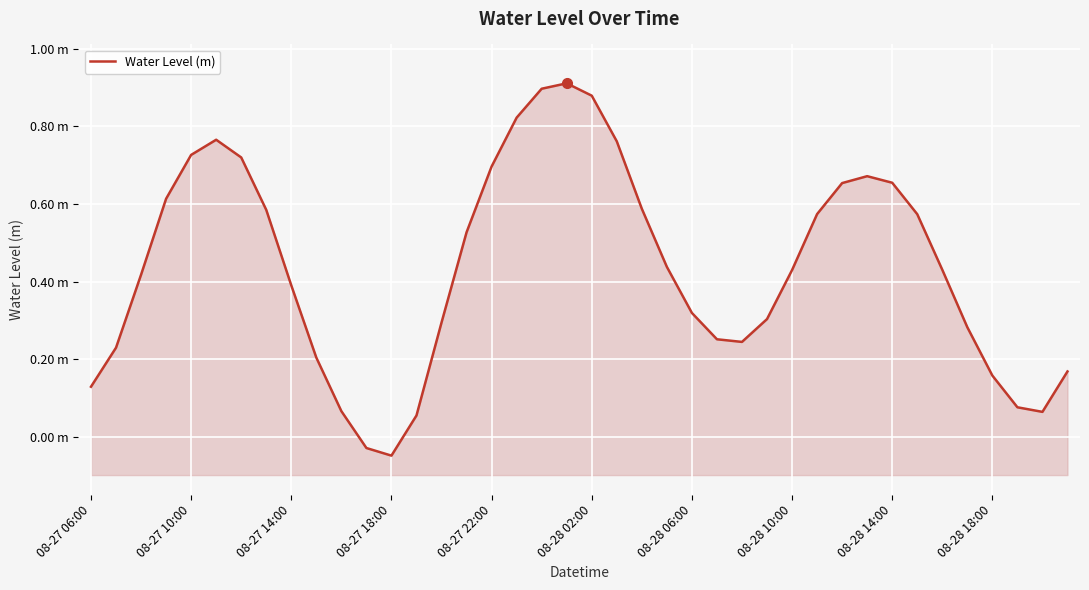

What is the difference between the maximum and minimum values?

1.0